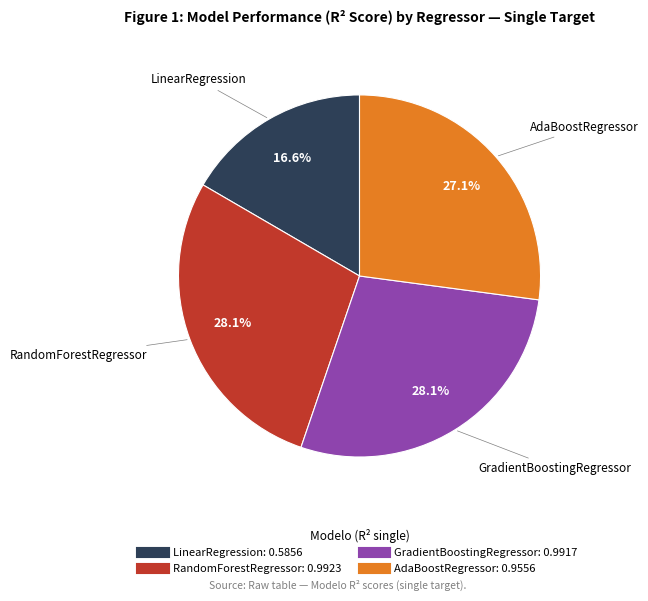

Does any single category account for the majority?

No